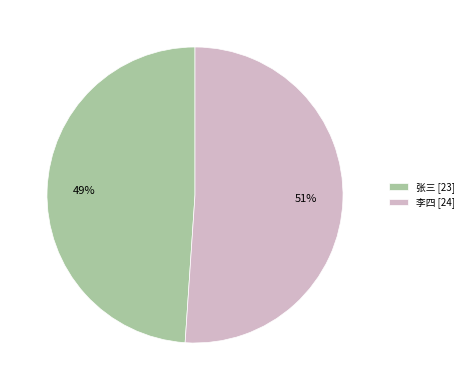

Rank the categories by value from highest to lowest.

李四, 张三